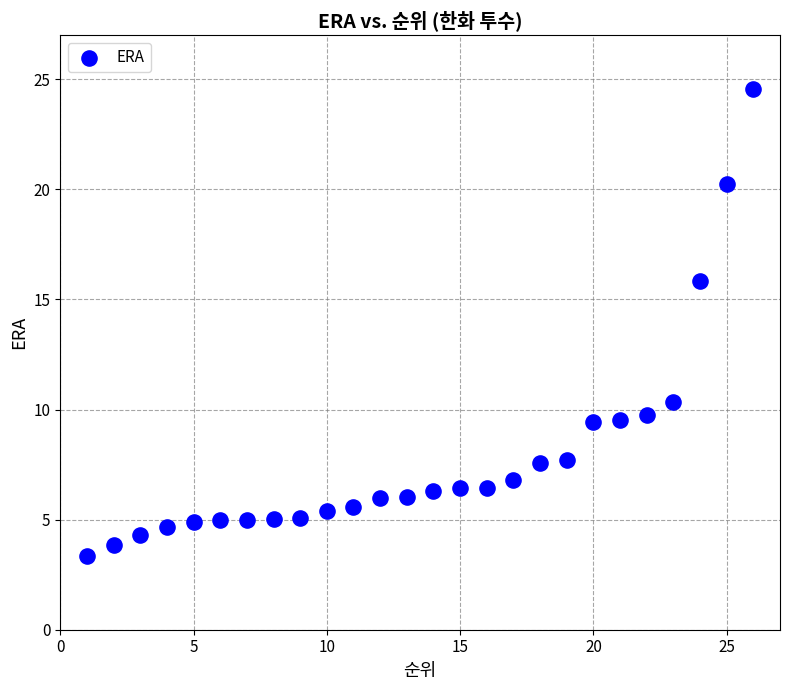

What is the range of Y values (max minus min)?

21.2